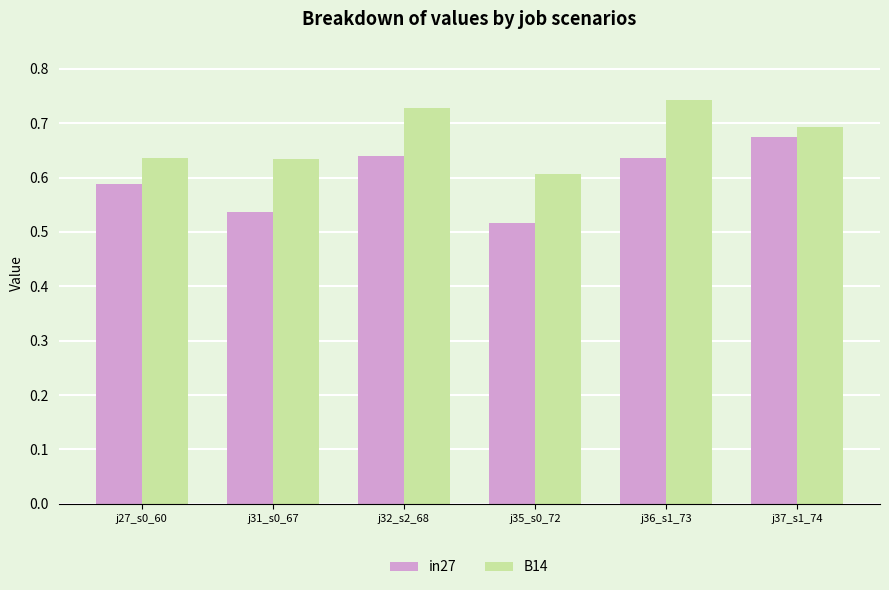

At which category does the chart reach its peak across all series?

j36_s1_73